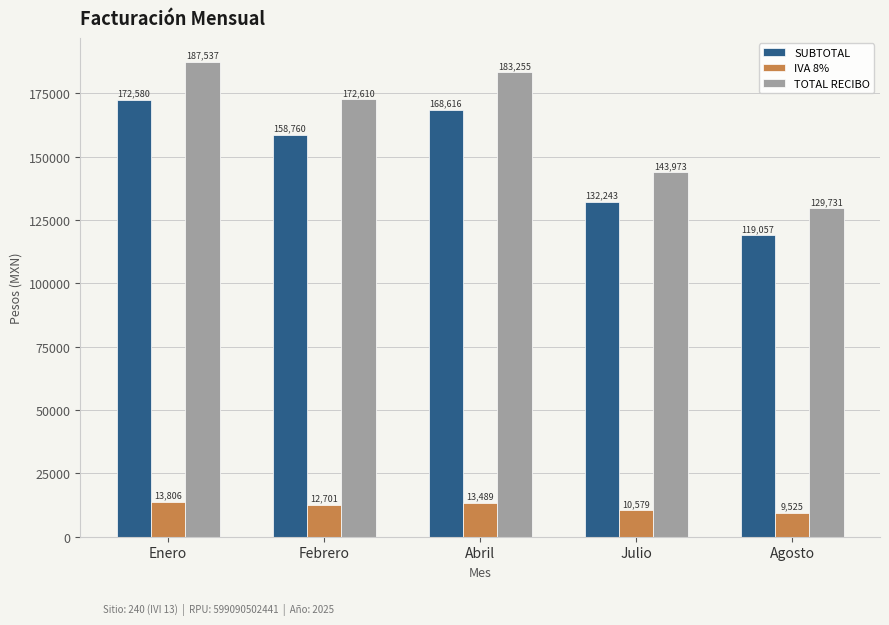

What is the difference between the second highest and minimum values in the TOTAL RECIBO series?

53524.0